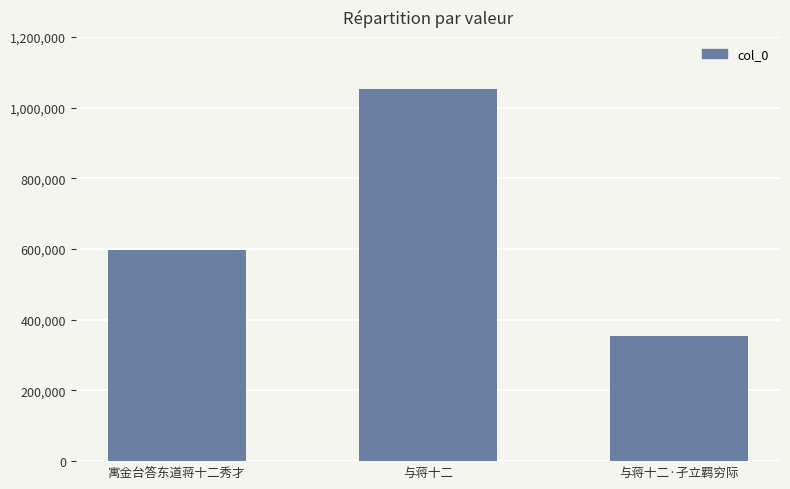

What is the label of the 3rd bar from the right?

寓金台答东道蒋十二秀才